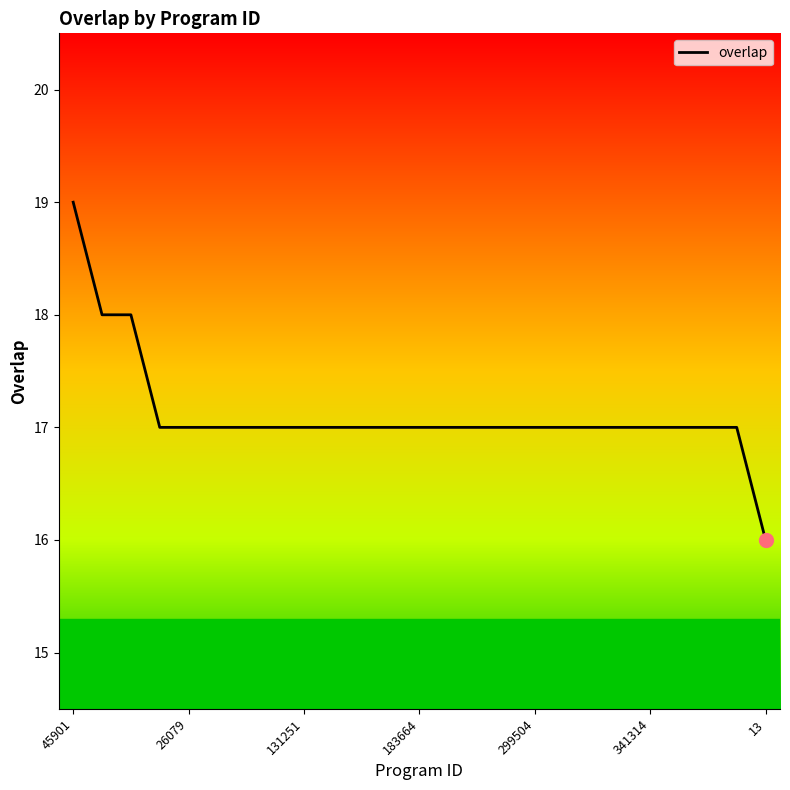

What is the smallest value displayed?

16